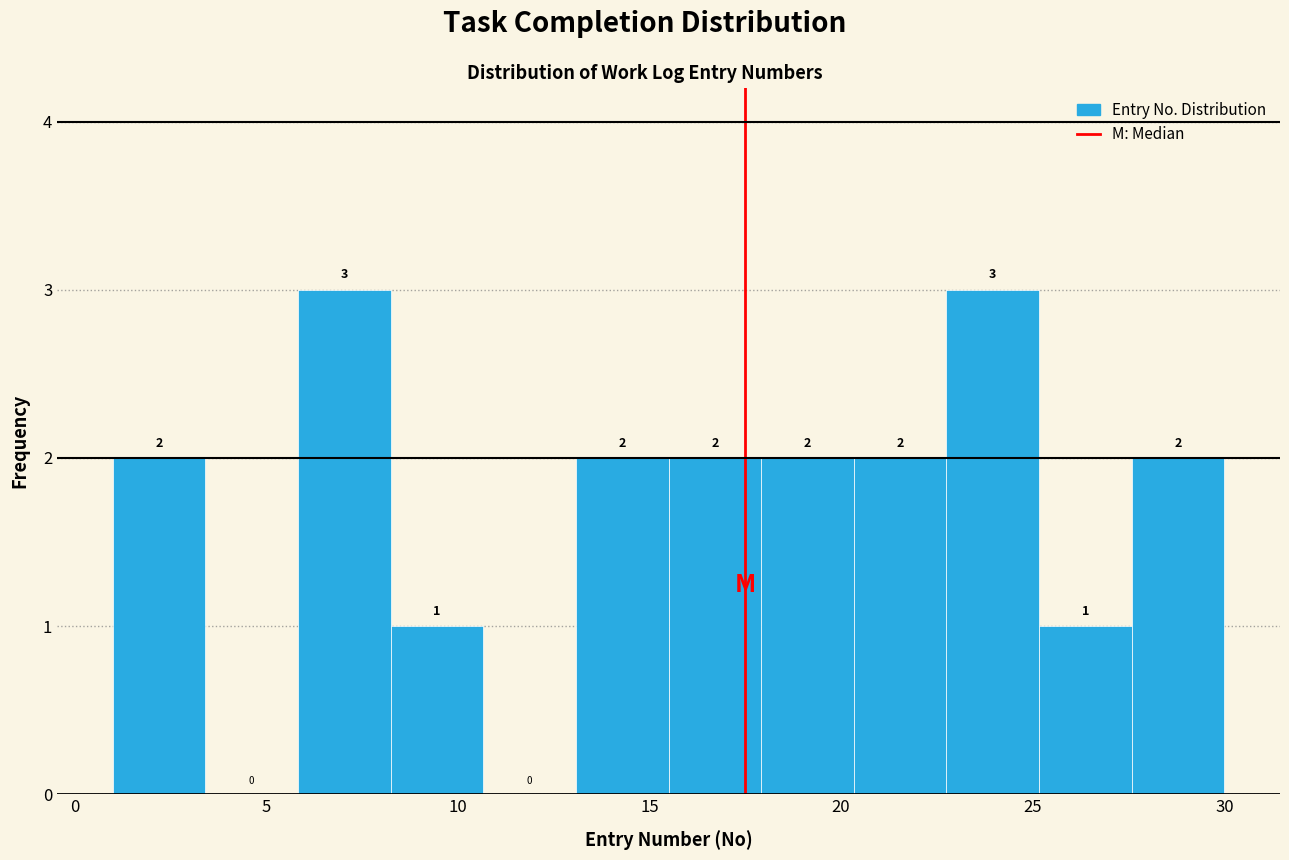

What is the height of the bar covering 13.0 to 15.5 on the x-axis? The bar edges are not printed on the chart, so give them approximately, as read against the axis.

2